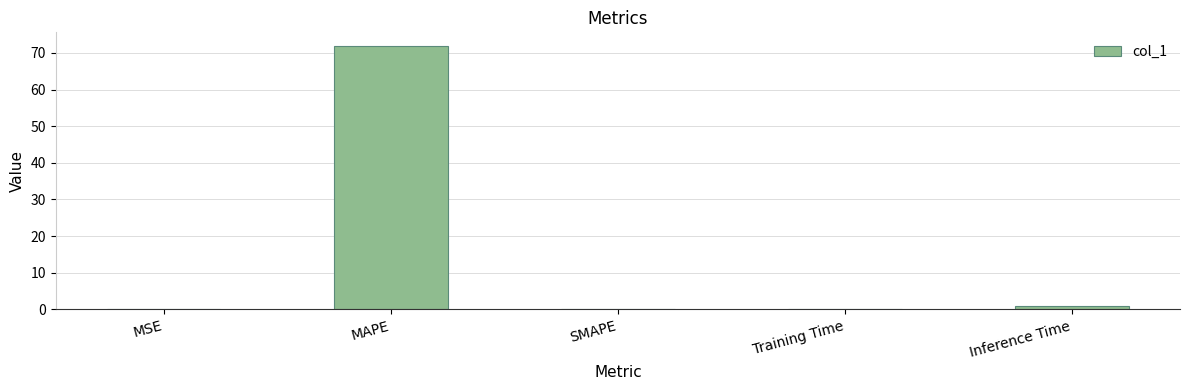

What is the sum of all values?

73.1